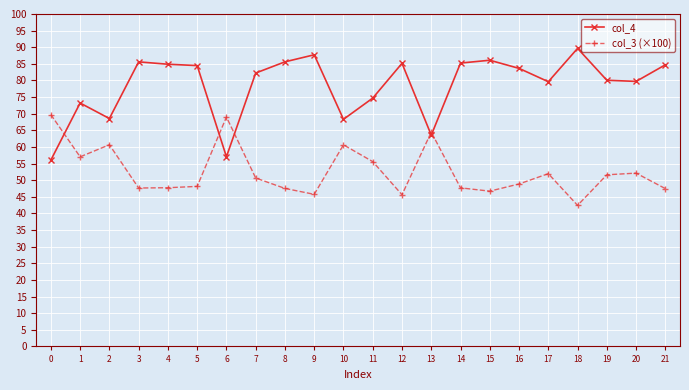

Rank the series by their average value, from highest to lowest.

col_4, col_3 (×100)